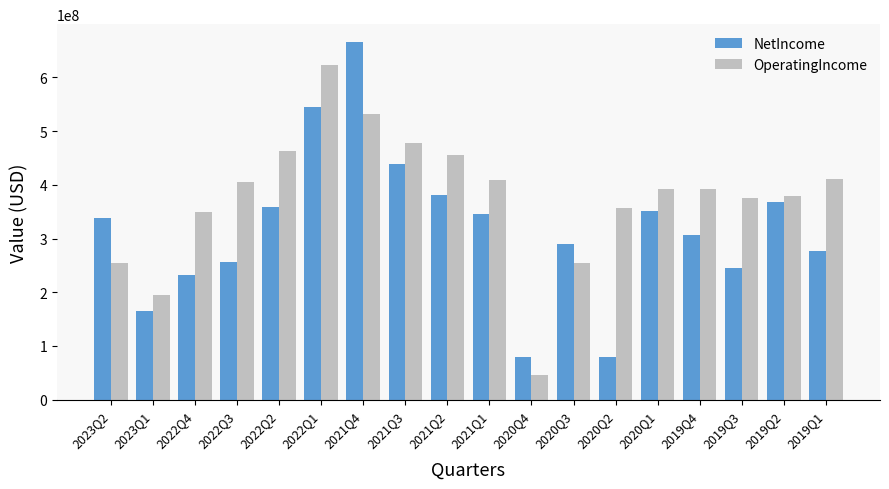

What is the spread (max minus min) of values at 2020Q2?

277000000